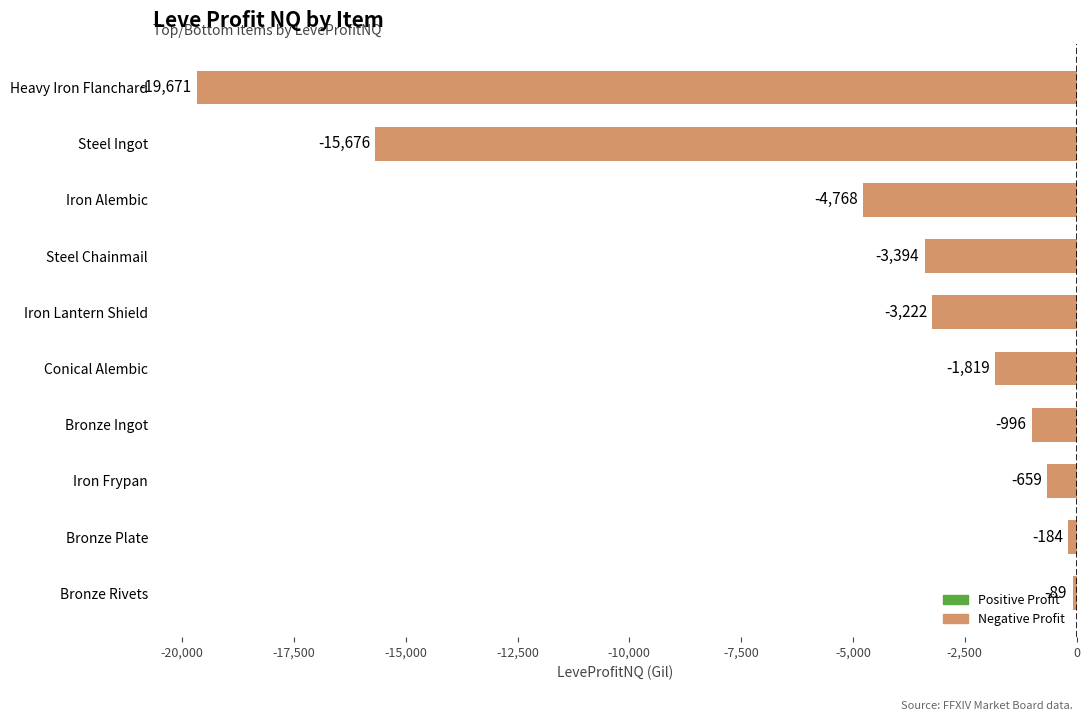

How many bars are there in total?

10